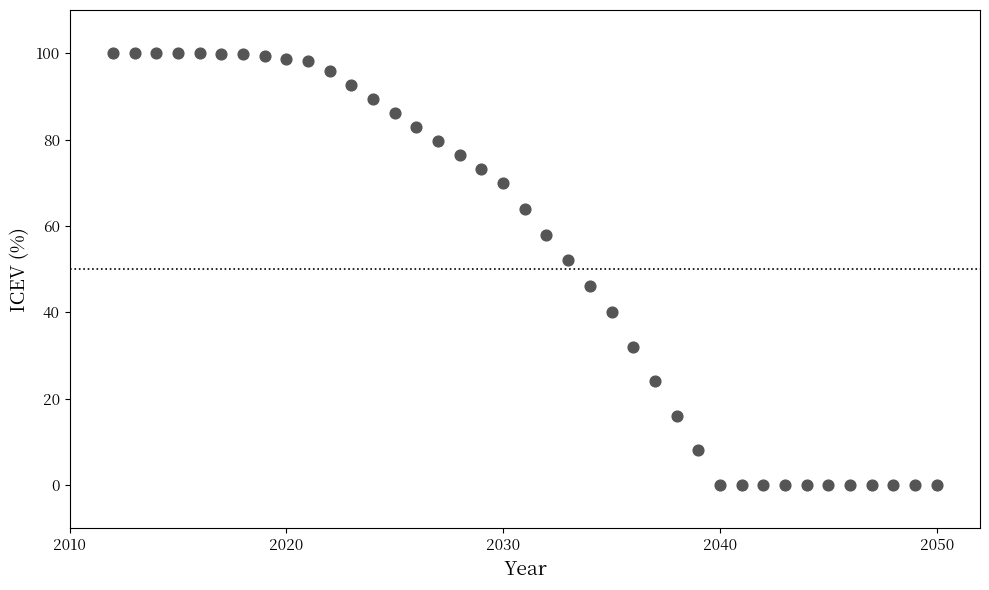

What is the range of Y values (max minus min)?

100.0